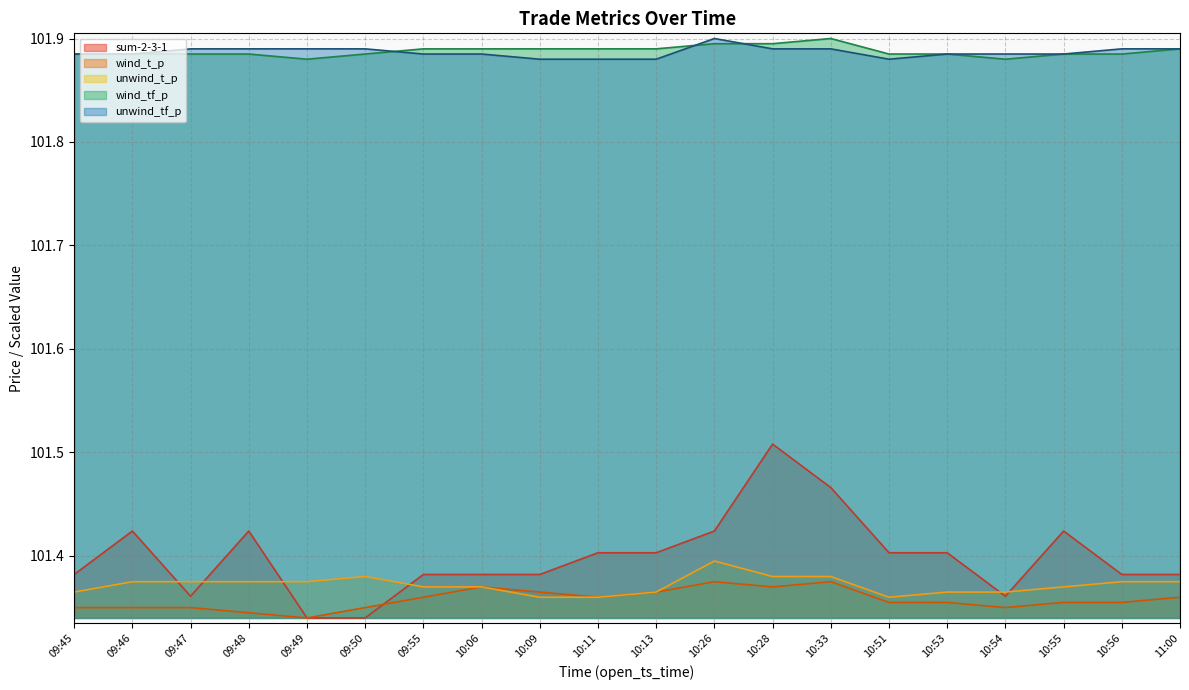

At which category does wind_t_p reach its first local valley?

09:49